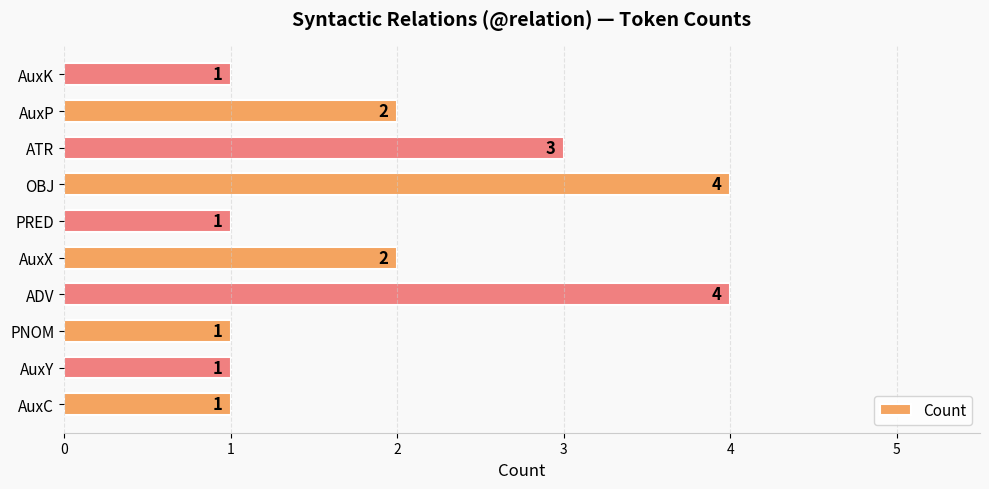

What is the difference between the maximum and minimum values?

3